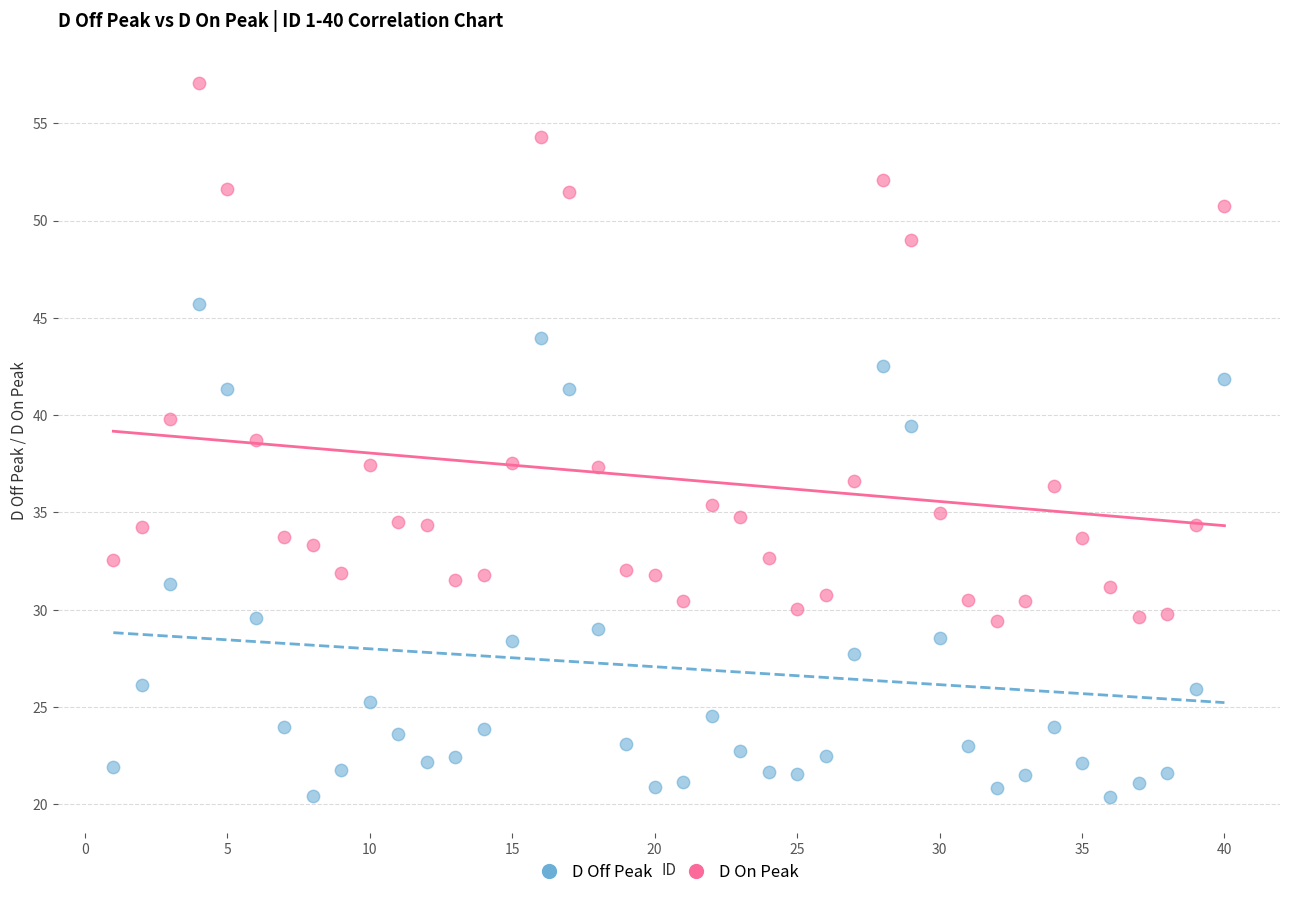

Across all data points, what is the range of Y values (max minus min)?

36.7